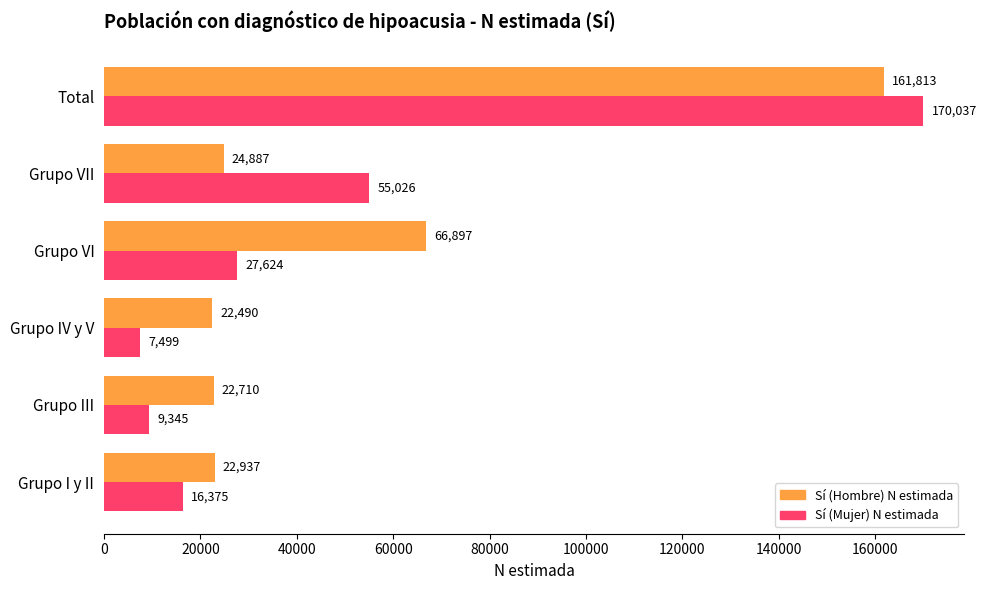

Which series has the widest spread of values?

Sí (Mujer) N estimada